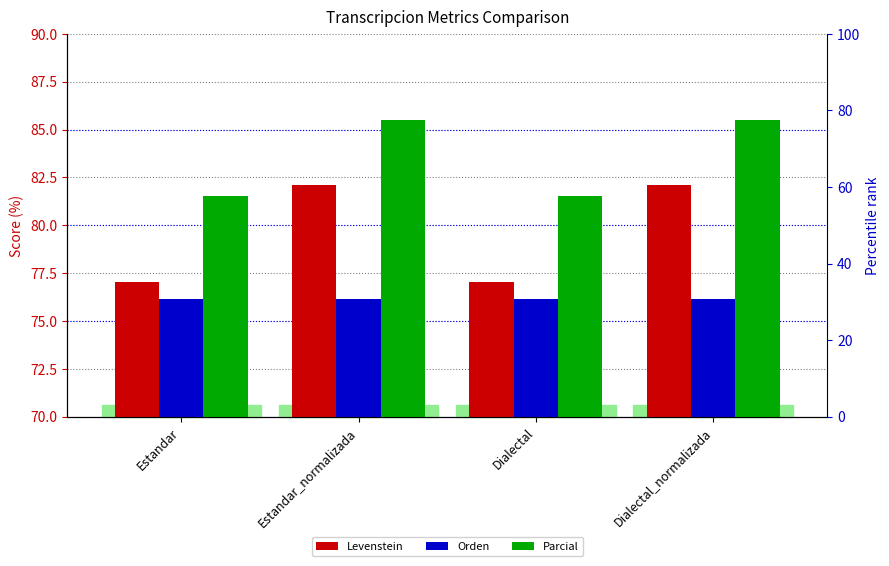

Is the value of Levenstein at Dialectal_normalizada greater than the value of Orden at Estandar?

Yes